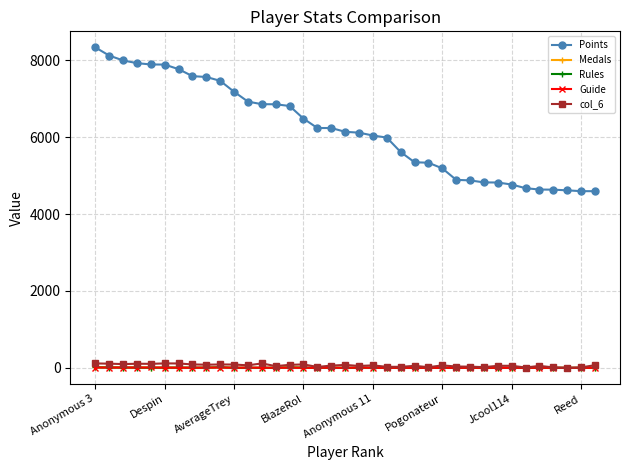

Which series has the largest total across all categories?

Points